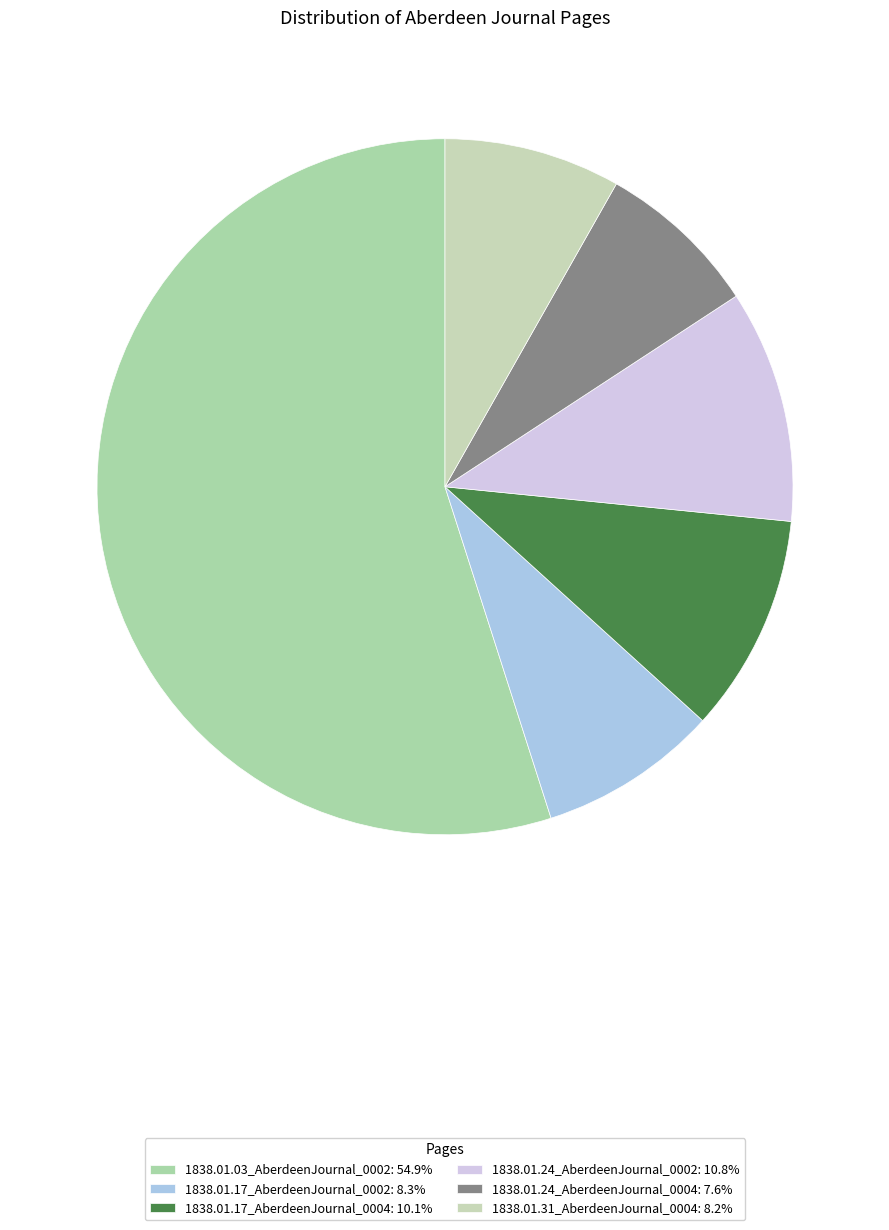

Is there any slice that represents more than half of the pie?

Yes